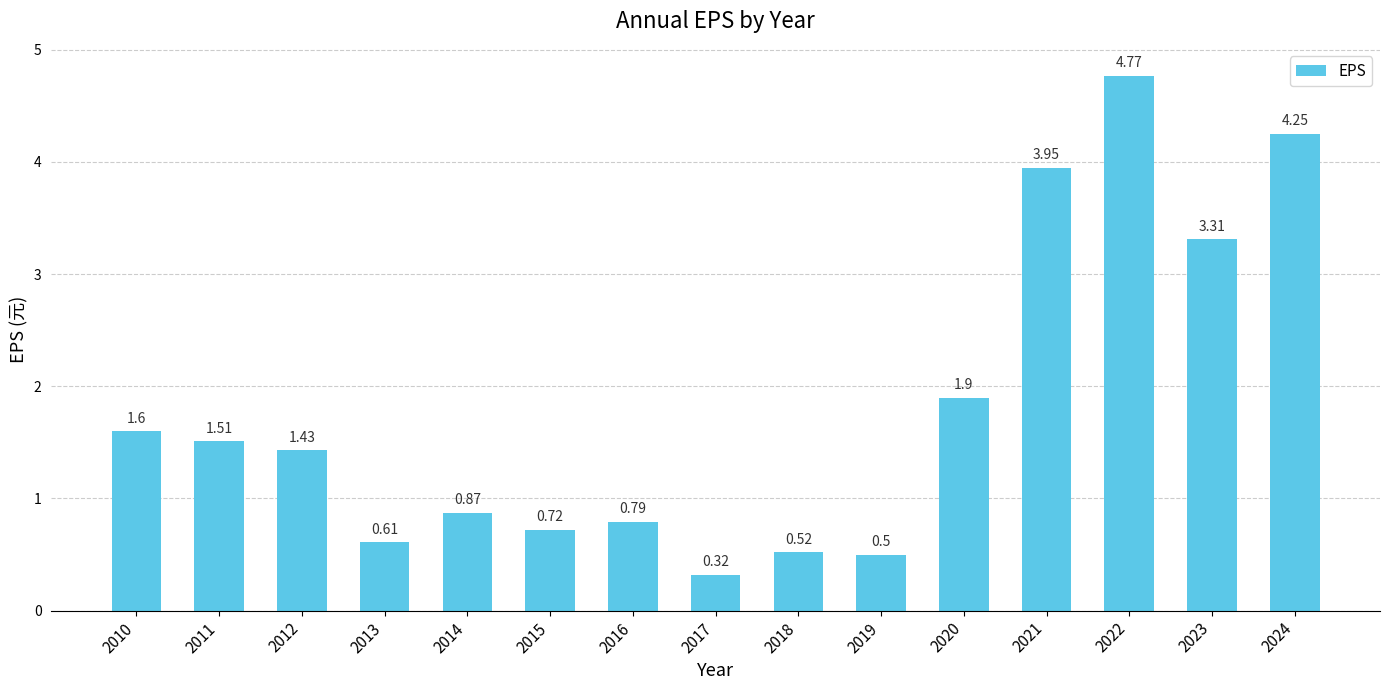

What is the sum of the values at 2019 and 2023?

3.8